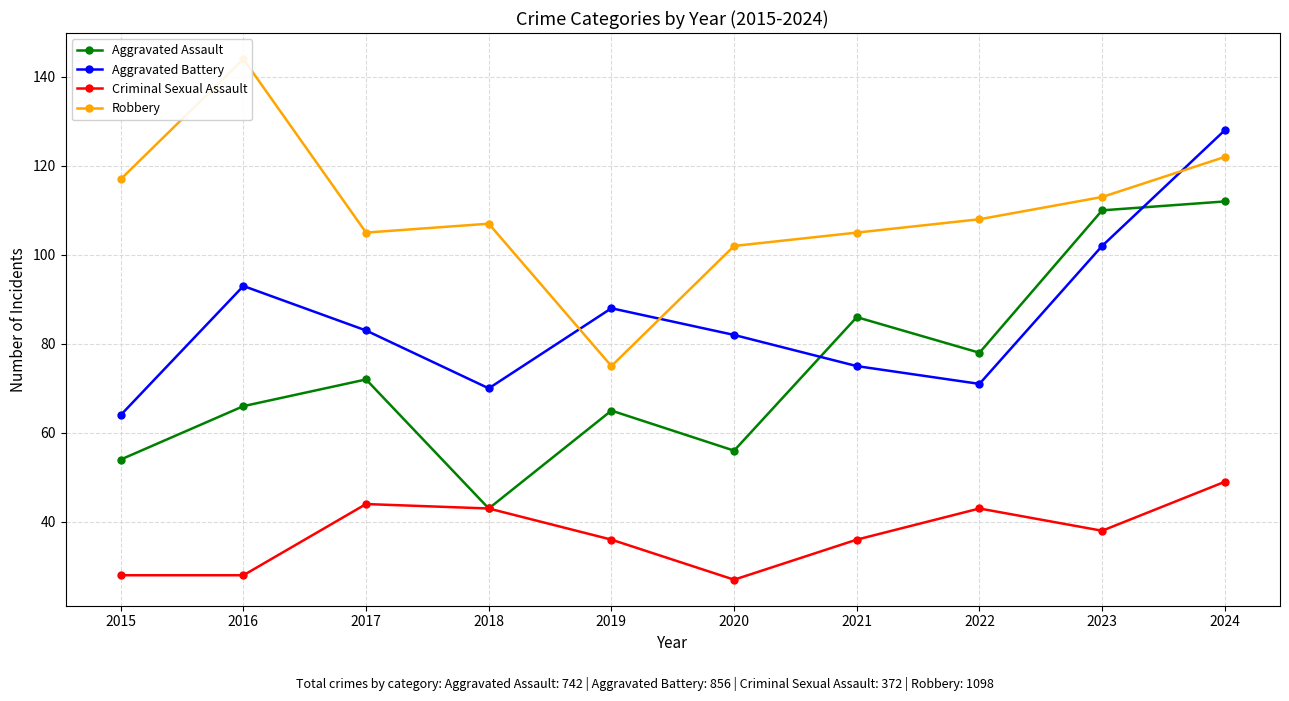

What is the value of the Aggravated Assault point at the 5th from the left?

65